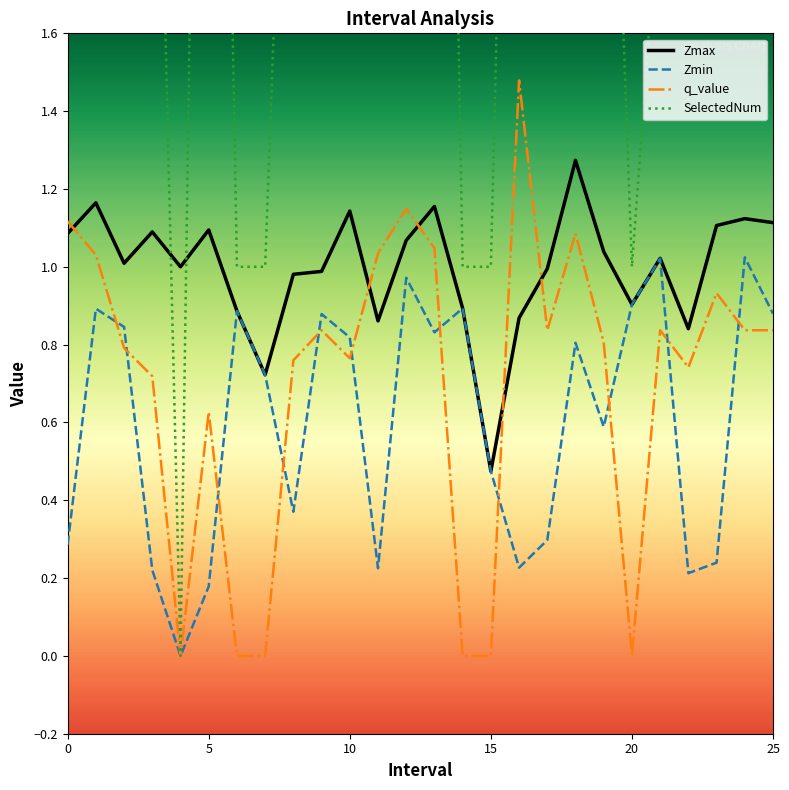

List the series in order of their peak value, highest first.

SelectedNum, q_value, Zmax, Zmin